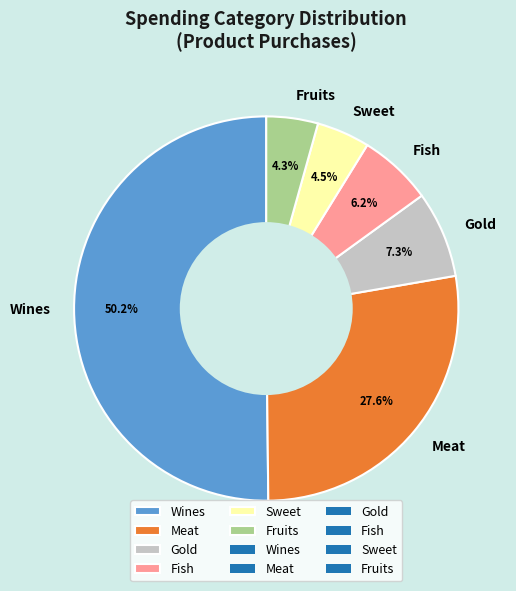

How much of the chart is everything except Fish?

93.8%